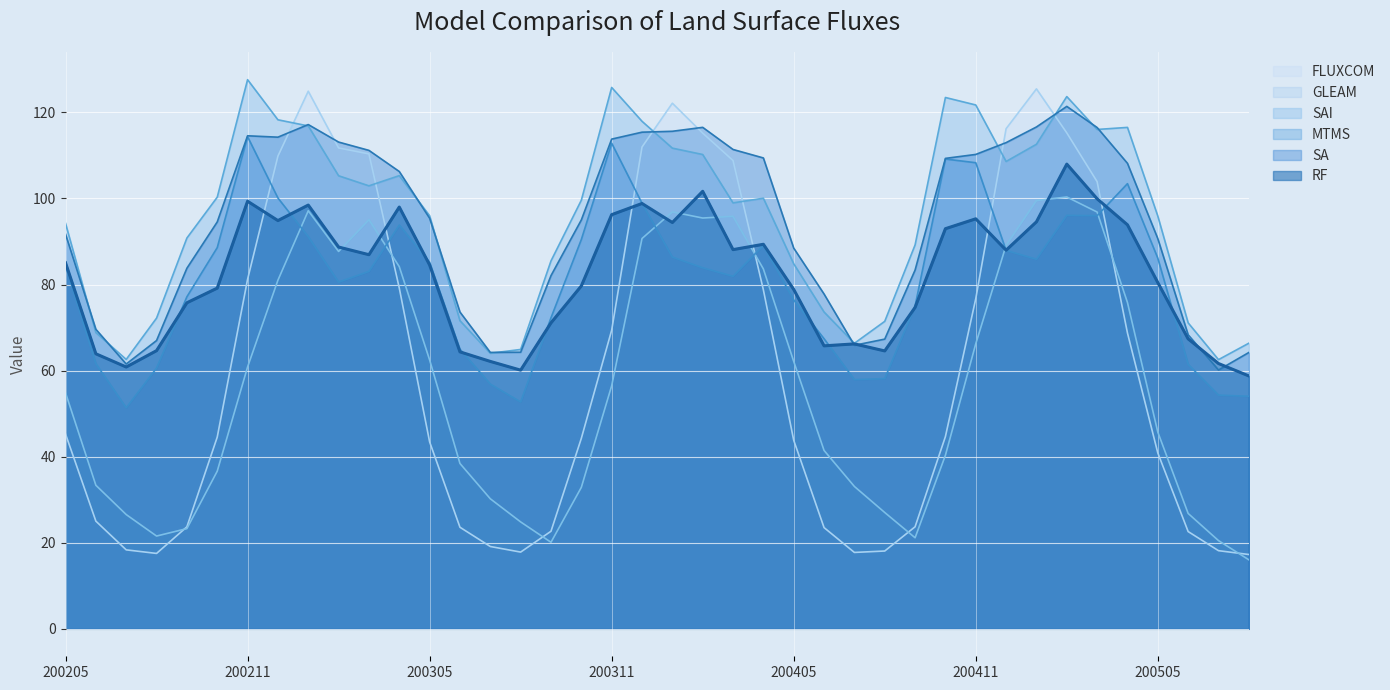

In SAI, how many points are higher than both neighbors (excluding endpoints)?

7